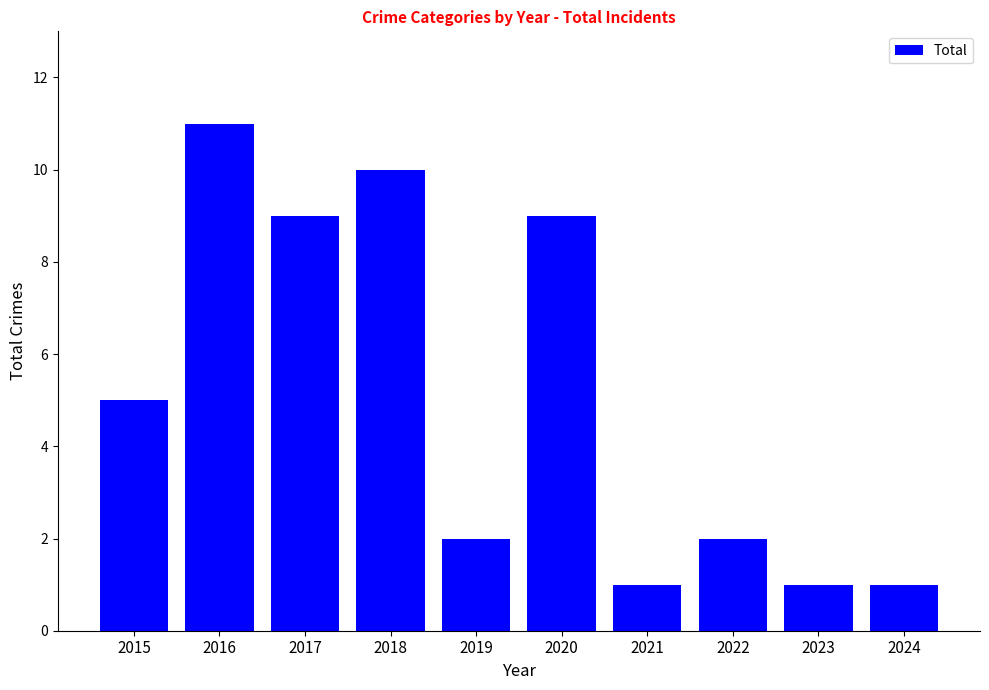

Approximately how many times larger is the value at 2024 compared to 2016?

0.1